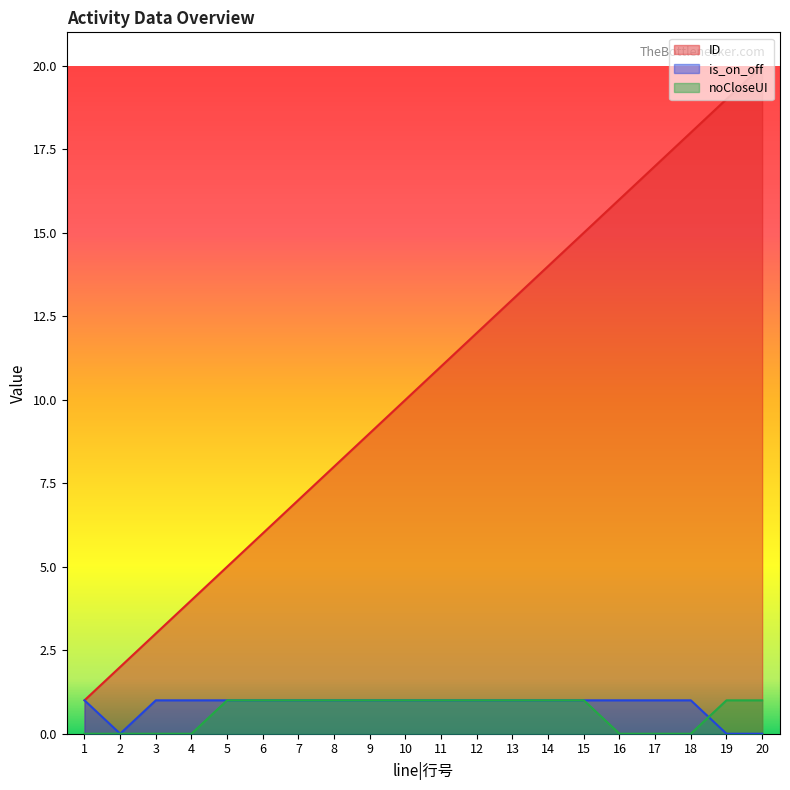

Which category has the lowest value in the noCloseUI series?

1